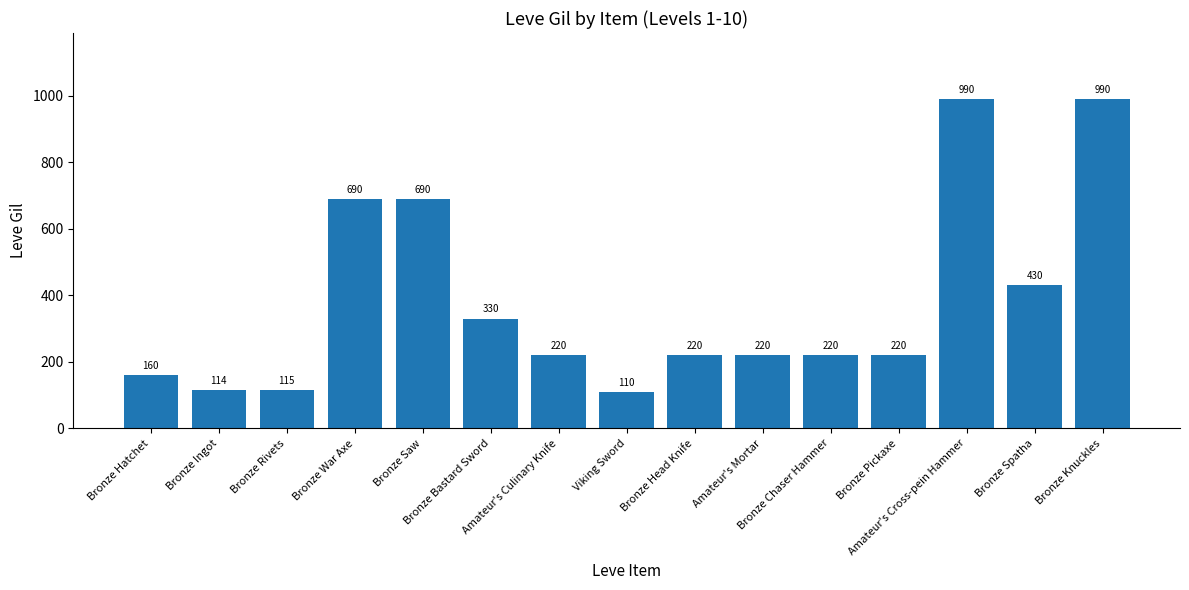

Are the bars grouped side by side (vs. stacked)?

No